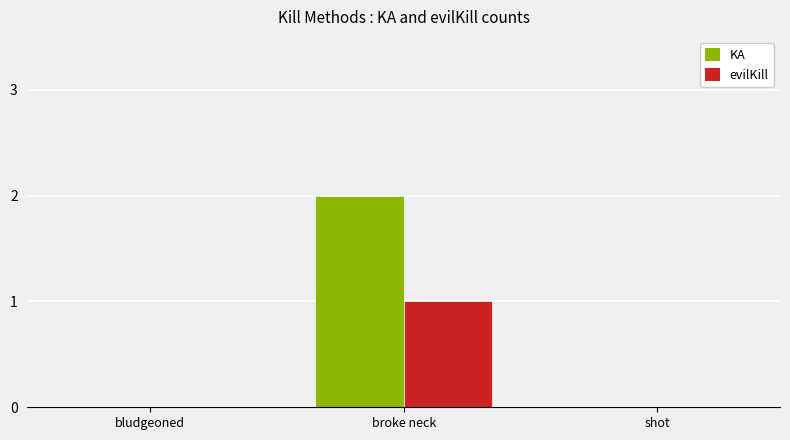

Is it true that evilKill equals 0 at shot?

True